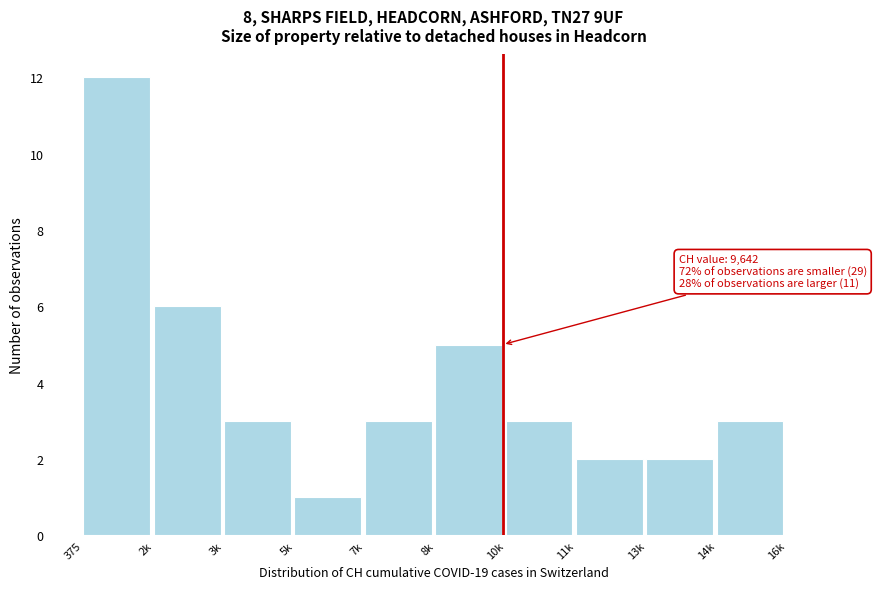

Reading left to right, extract all data points from this chart.

12	6	3	1	3	5	3	2	2	3